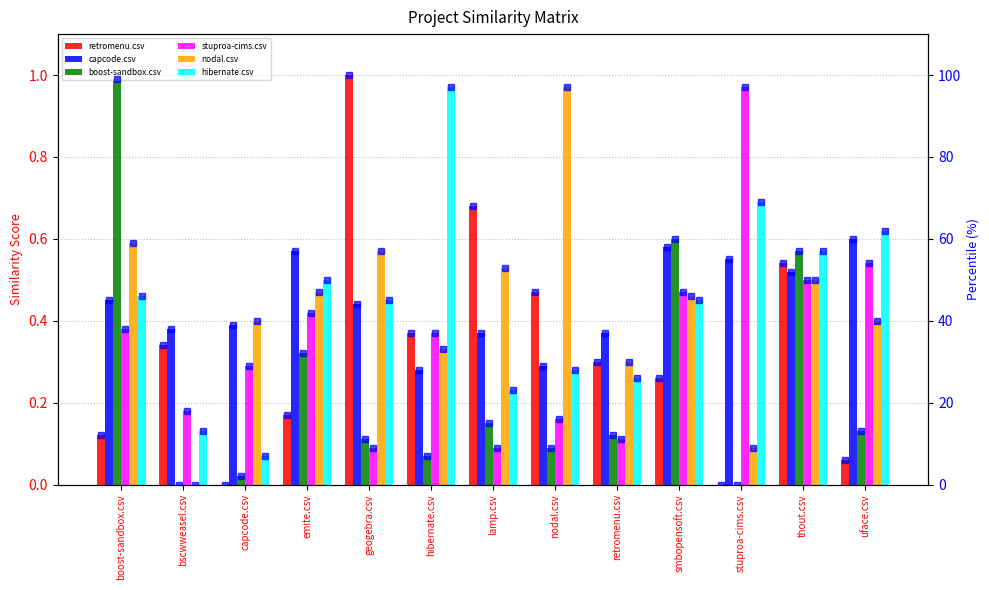

Which series has the widest spread of values?

retromenu.csv